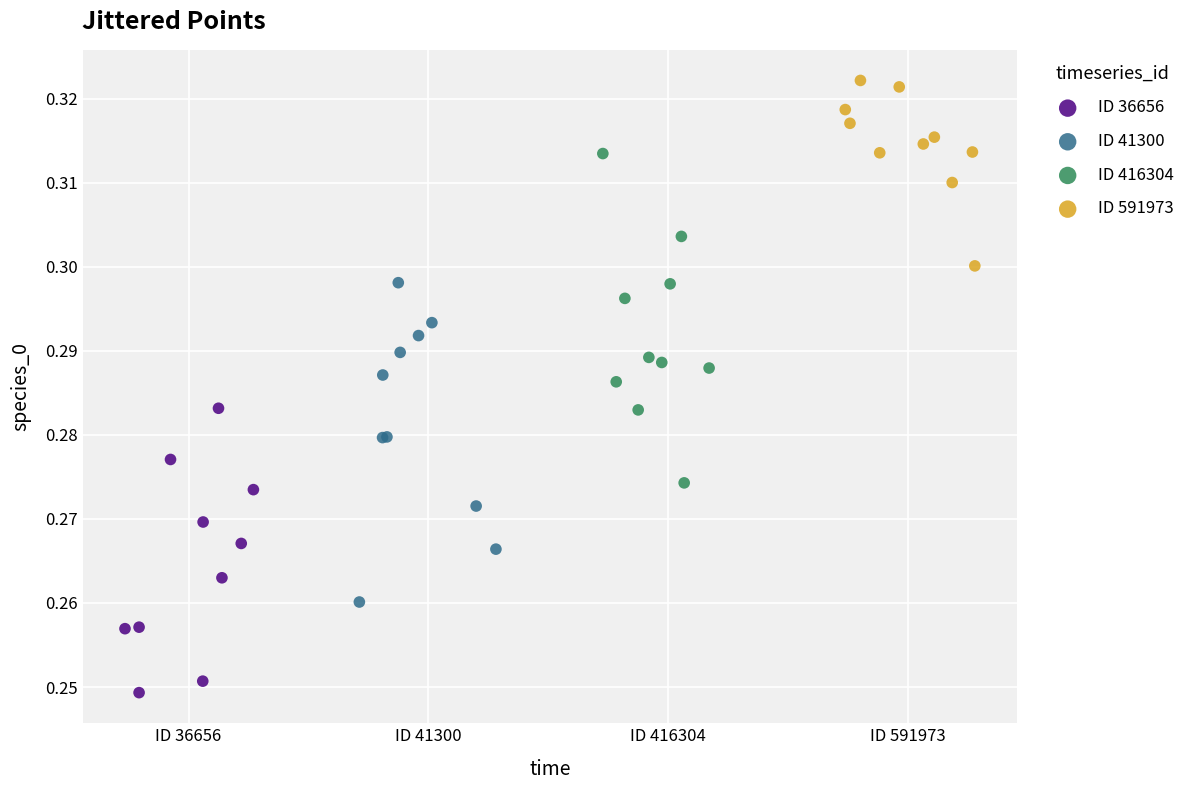

Which series contains the lowest Y value?

ID 36656